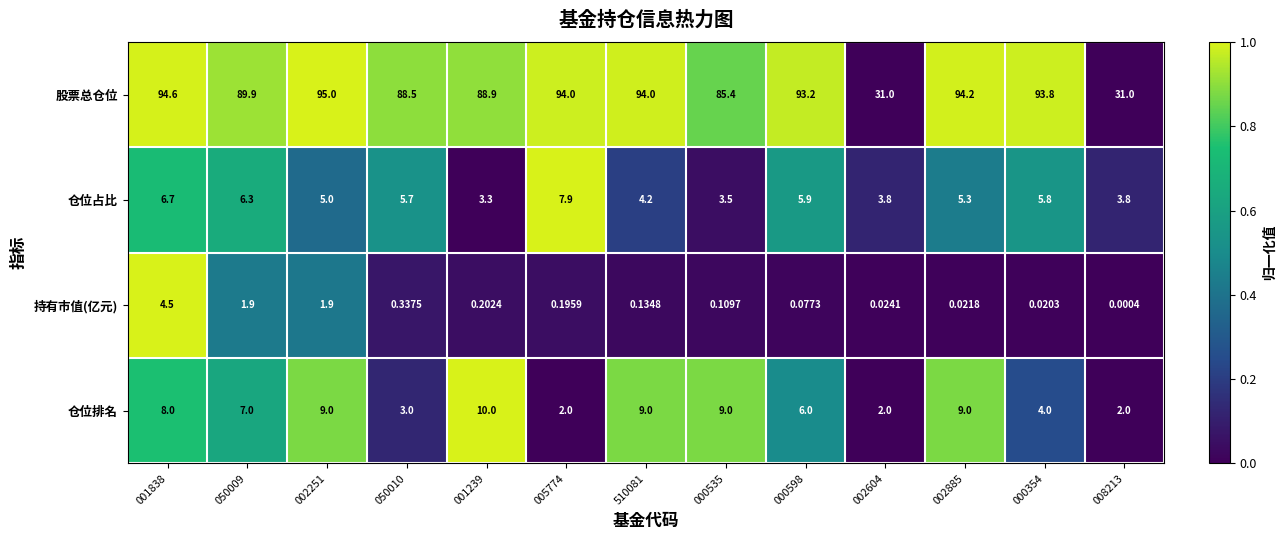

List the series in order of their peak value, lowest first.

持有市值(亿元), 仓位占比, 仓位排名, 股票总仓位